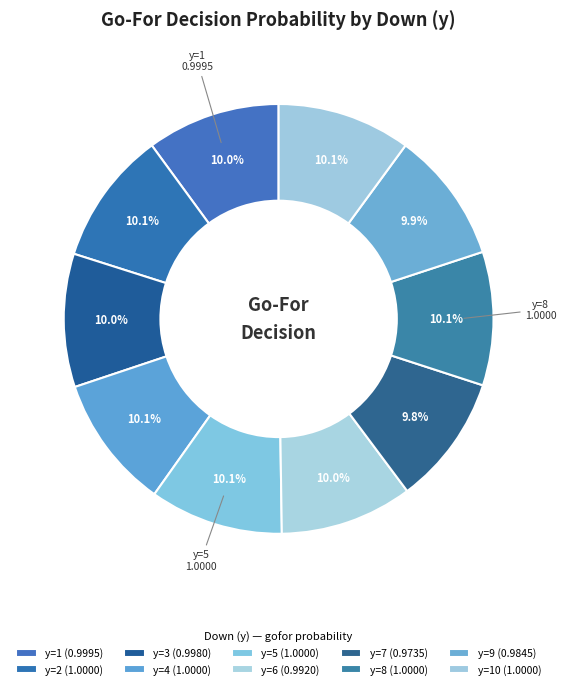

Is there a majority slice in this chart?

No